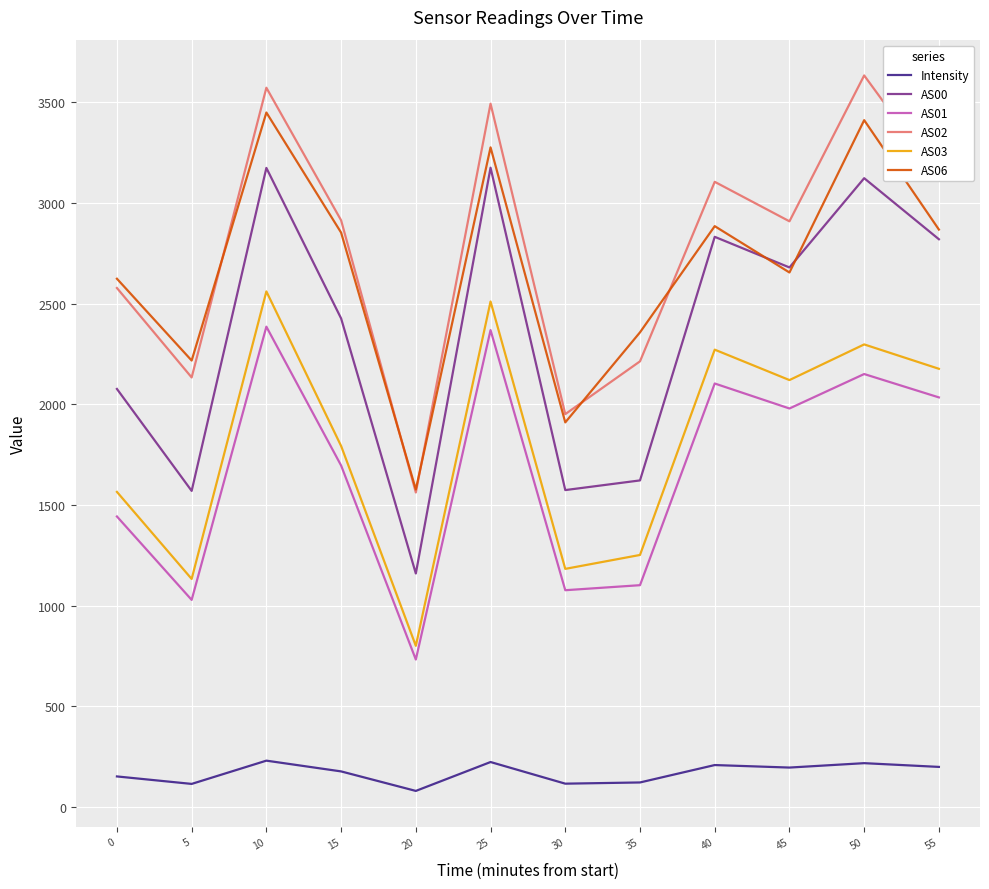

How many interior local valleys does the AS03 series have?

4